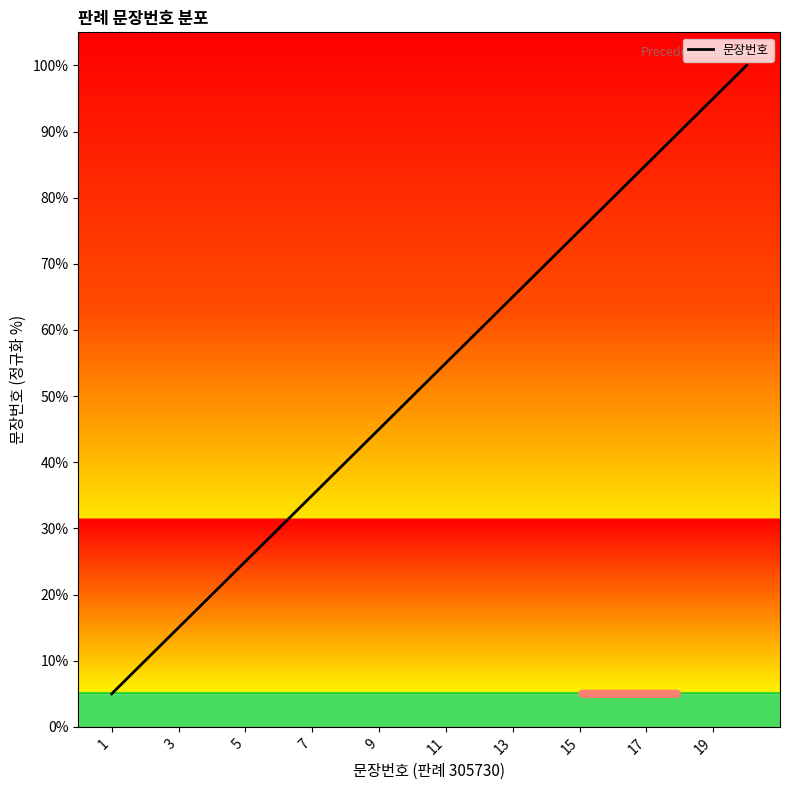

What is the maximum value shown in the chart?

100.0